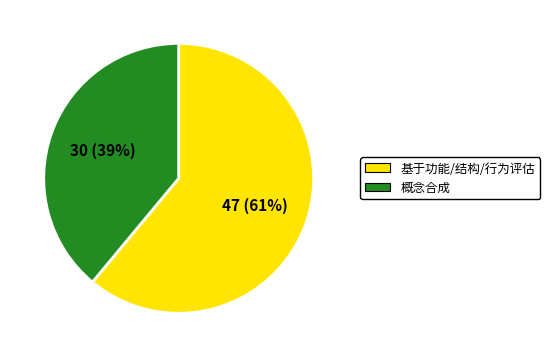

To the nearest percent, what is the average slice percentage?

50%